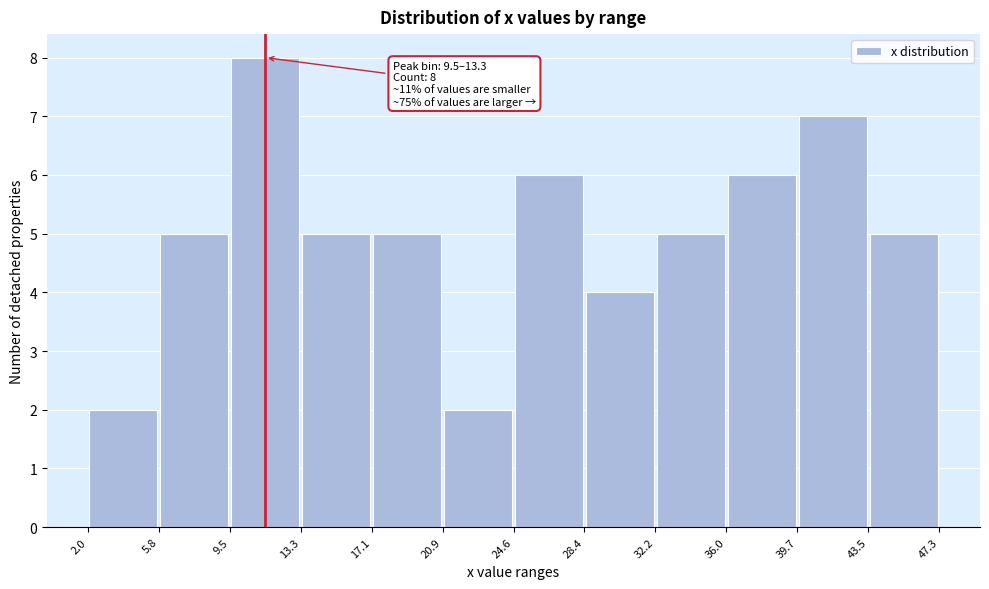

Which range on the x-axis has the tallest bar?

9.5 to 13.3